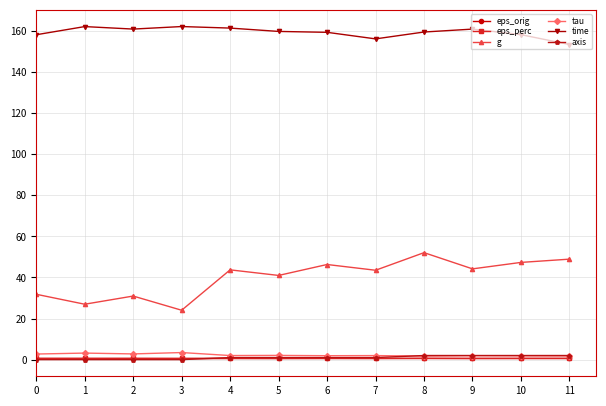

Is it true that axis equals 1.0 at 5?

True